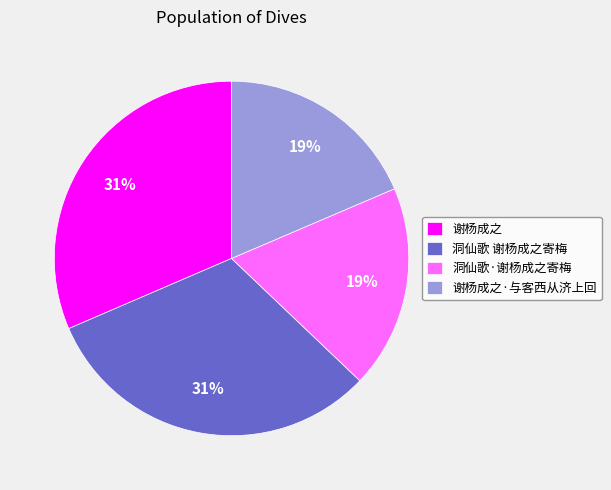

Does 谢杨成之·与客西从济上回 account for over 50% of the chart?

No